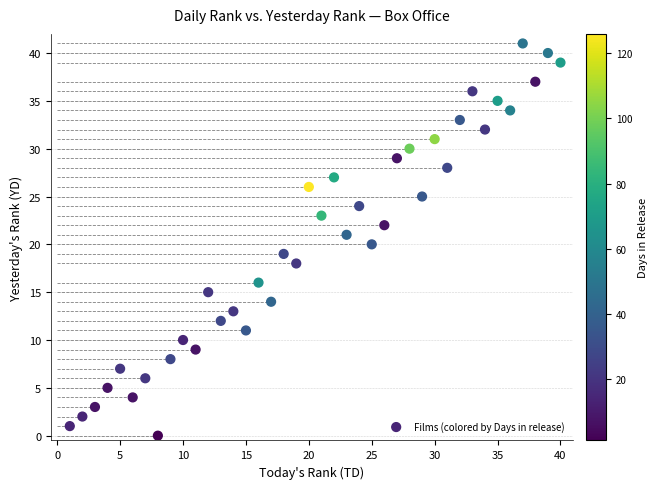

What is the range of Y values (max minus min)?

41